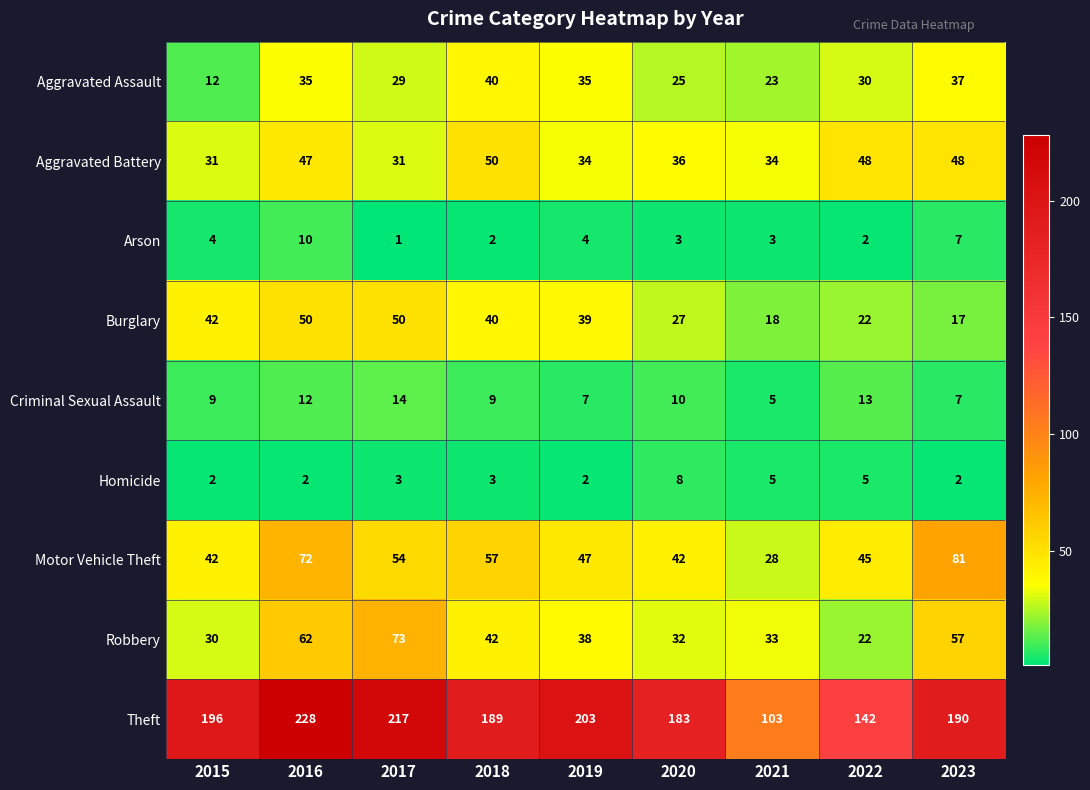

Between 2015 and 2021, which series saw the biggest shift?

Theft